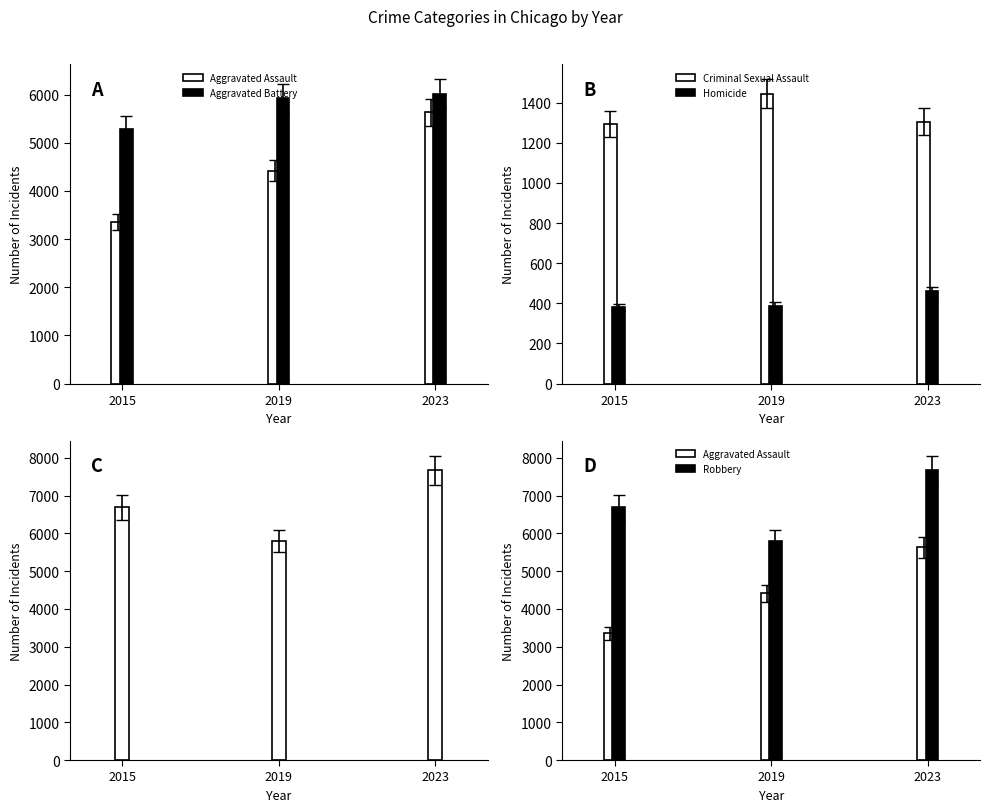

Are the bars grouped side by side (vs. stacked)?

Yes